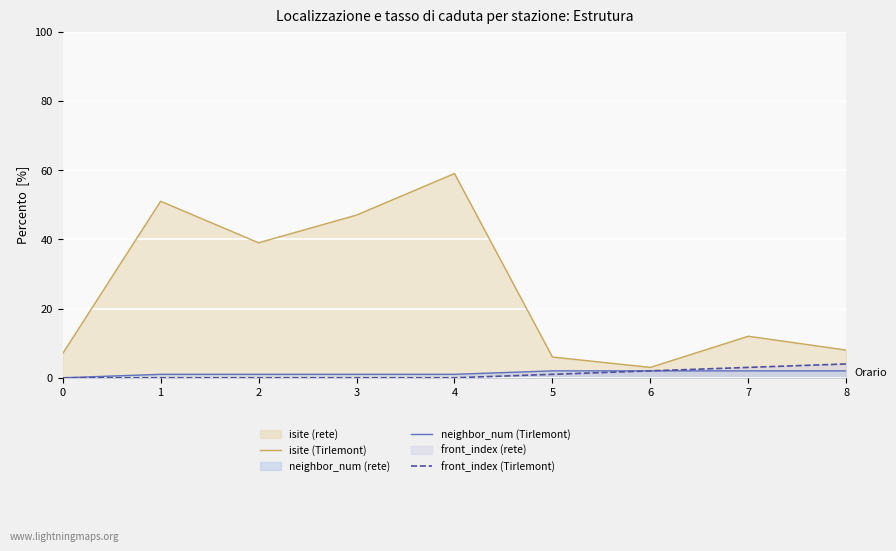

What is the approximate value of neighbor_num (Tirlemont) at 7?

2